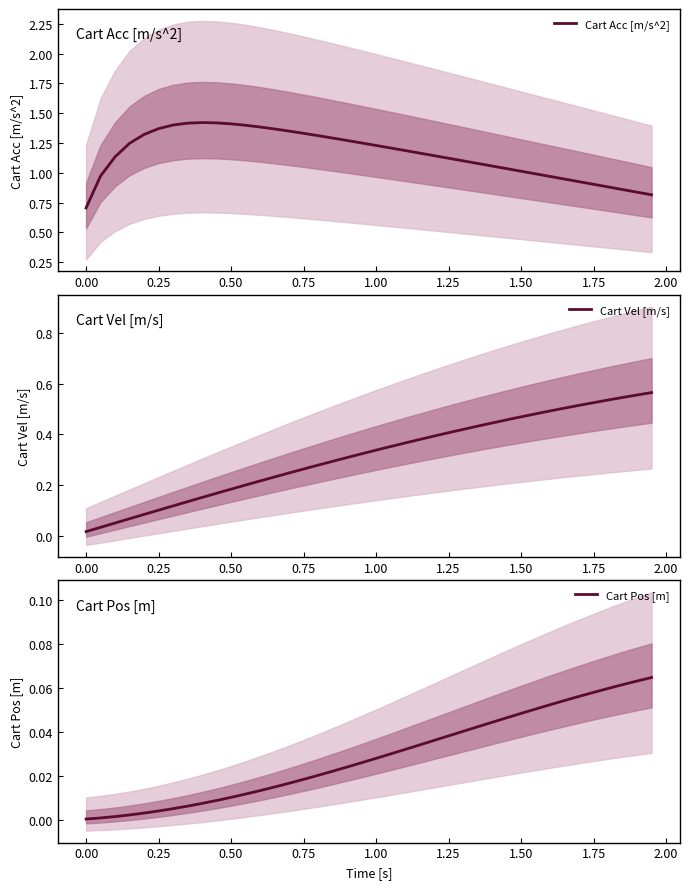

Reading right to left, list all the values displayed in this chart.

Cart Acc [m/s^2]: 0.8	0.8	0.9	0.9	0.9	0.9	0.9	1.0	1.0	1.0	1.0	1.1	1.1	1.1	1.1	1.1	1.2	1.2	1.2	1.2	1.3	1.3	1.3	1.3	1.3	1.4	1.4	1.4	1.4	1.4	1.4	1.4	1.4	1.4	1.4	1.3	1.2	1.1	1.0	0.7
Cart Vel [m/s]: 0.6	0.6	0.5	0.5	0.5	0.5	0.5	0.5	0.5	0.5	0.5	0.4	0.4	0.4	0.4	0.4	0.4	0.4	0.4	0.3	0.3	0.3	0.3	0.3	0.3	0.2	0.2	0.2	0.2	0.2	0.2	0.2	0.1	0.1	0.1	0.1	0.1	0.1	0.0	0.0
Cart Pos [m]: 0.1	0.1	0.1	0.1	0.1	0.1	0.1	0.1	0.1	0.0	0.0	0.0	0.0	0.0	0.0	0.0	0.0	0.0	0.0	0.0	0.0	0.0	0.0	0.0	0.0	0.0	0.0	0.0	0.0	0.0	0.0	0.0	0.0	0.0	0.0	0.0	0.0	0.0	0.0	0.0